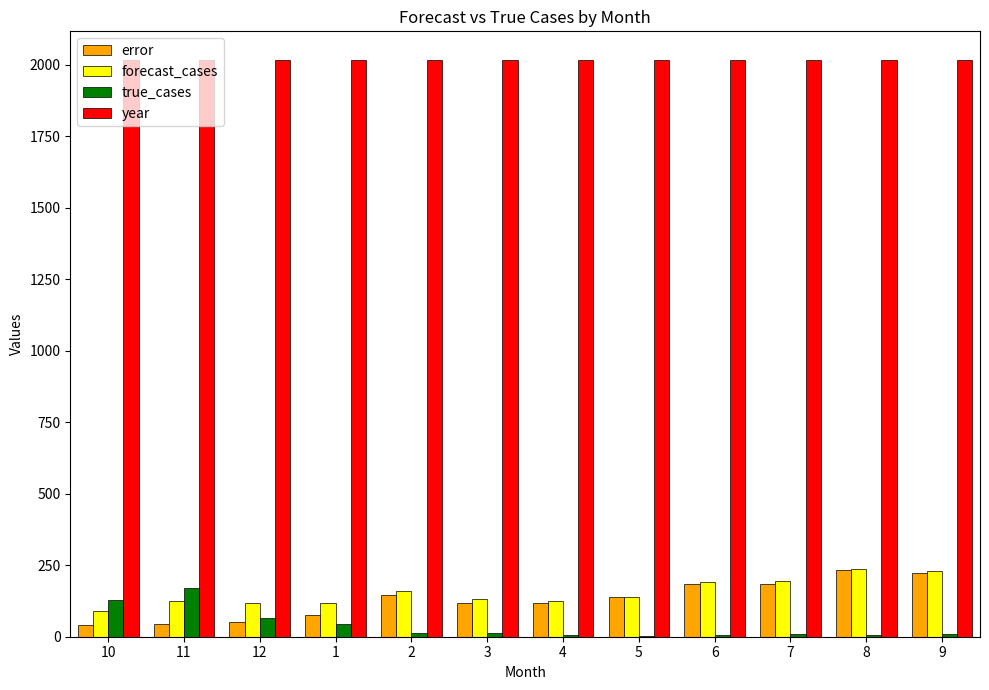

Which series has the largest total across all categories?

year